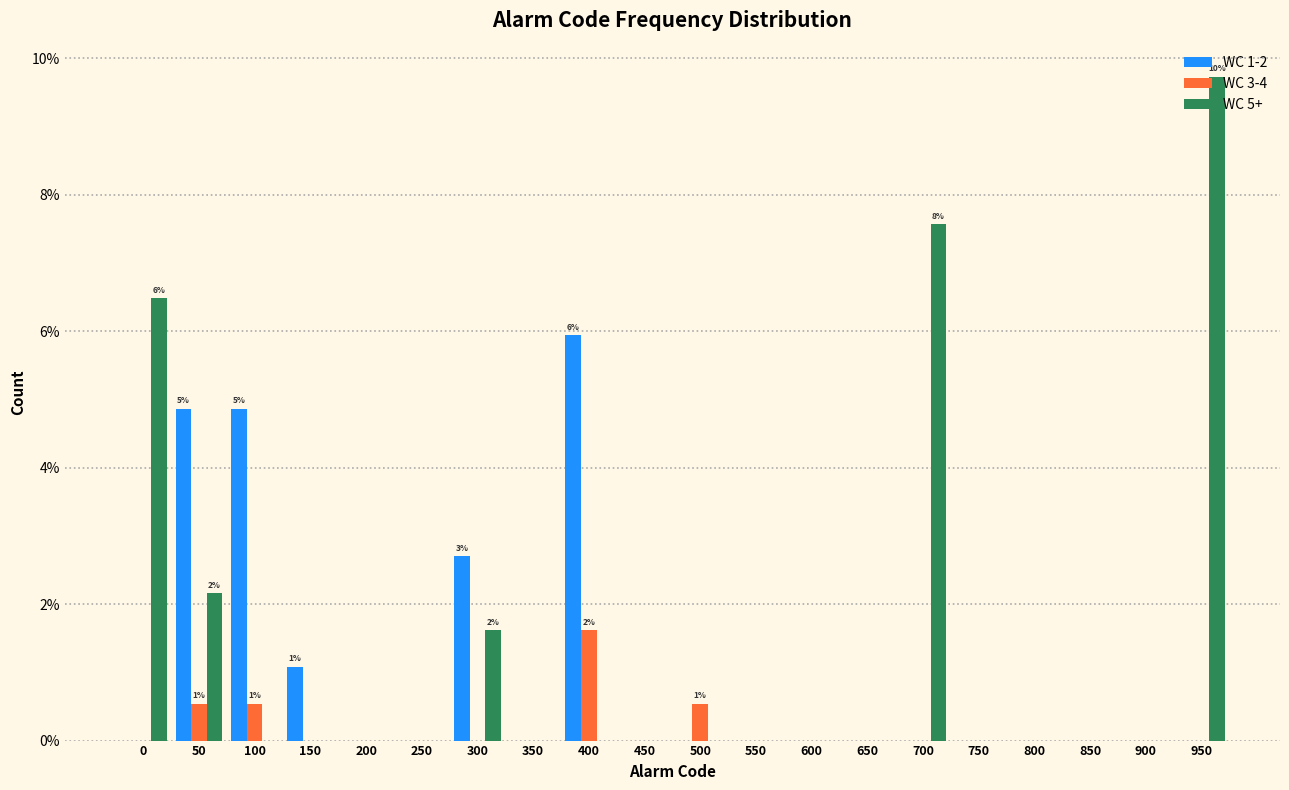

What is the sum of all WC 3-4 values?

3.2